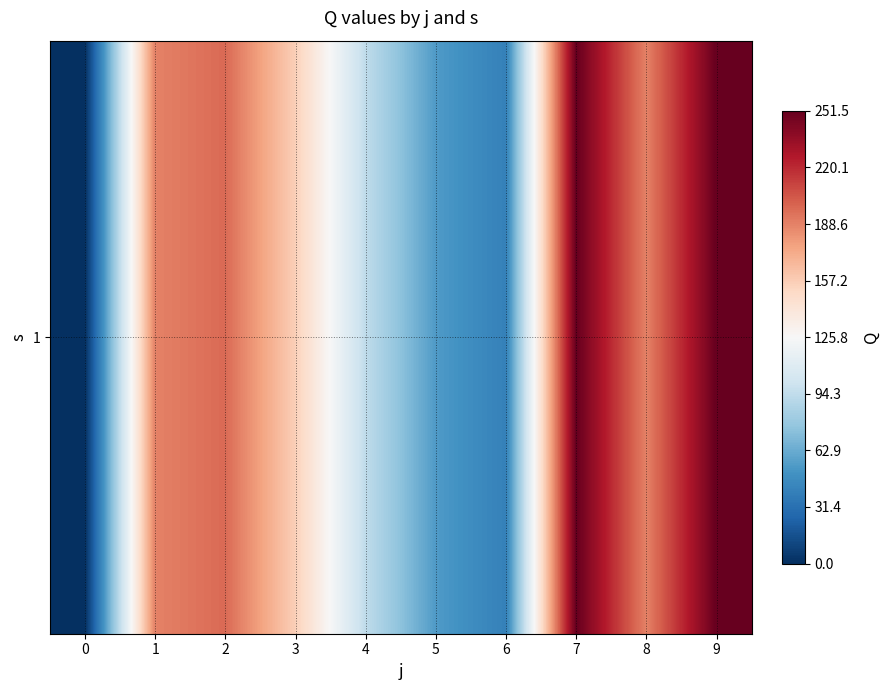

List the labels in order of value, smallest first.

0, 6, 5, 4, 3, 1, 8, 2, 7, 9